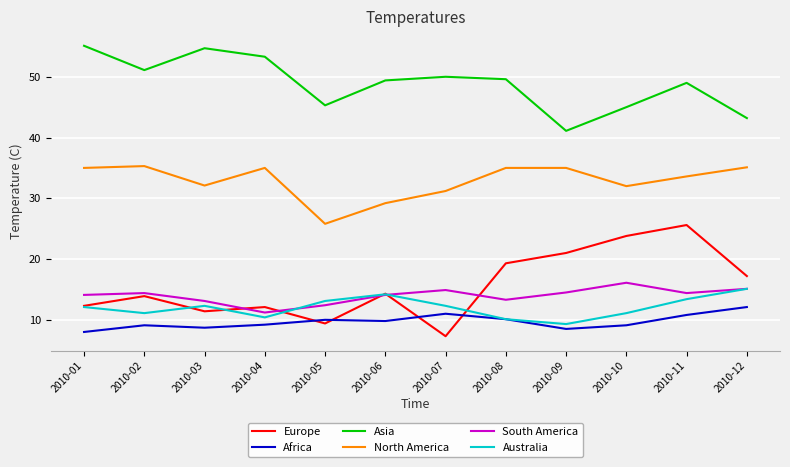

What is the maximum value shown in the chart?

55.1